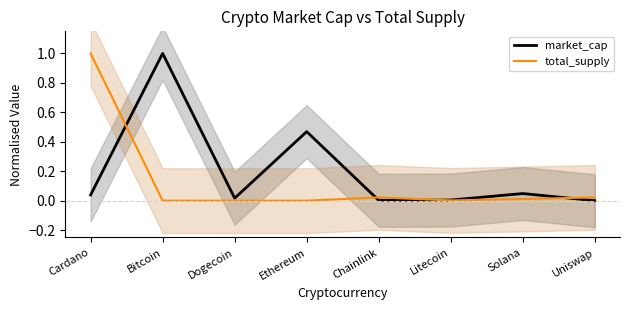

What is the sum of all market_cap values?

1.6